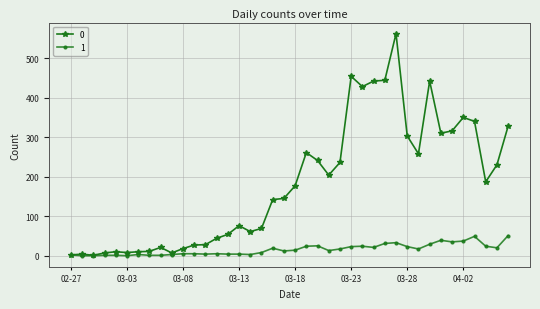

Does the chart have visible grid lines?

Yes